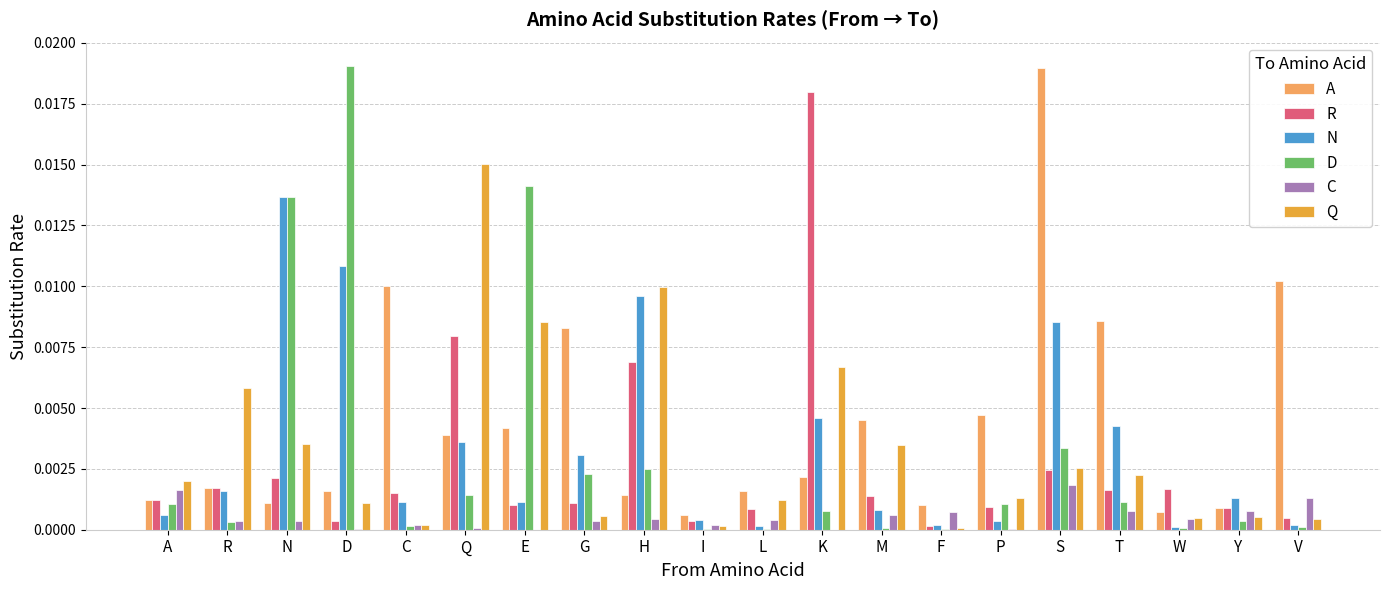

Is the value of C at F greater than the value of R at D?

Yes